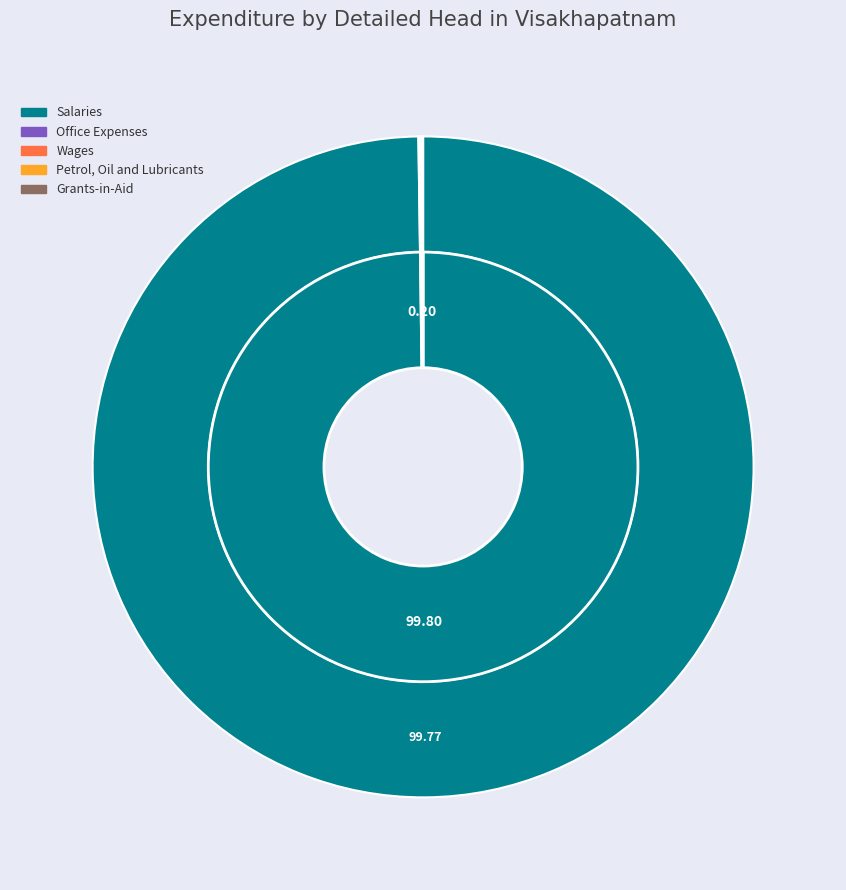

The Other Contractual Services slice represents 0% of the pie. True or false?

True